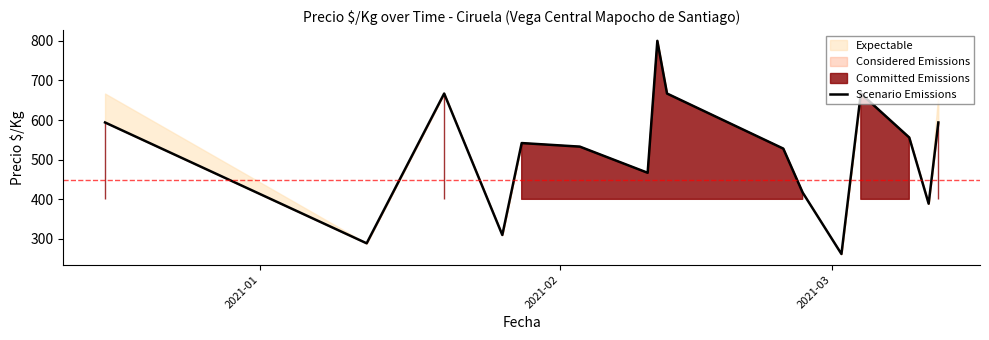

What is the average value?

518